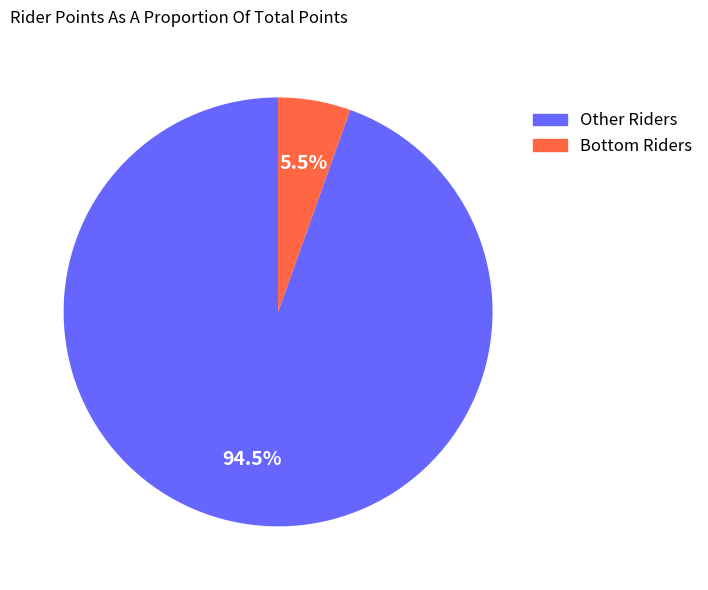

Is there any slice that represents more than half of the pie?

Yes